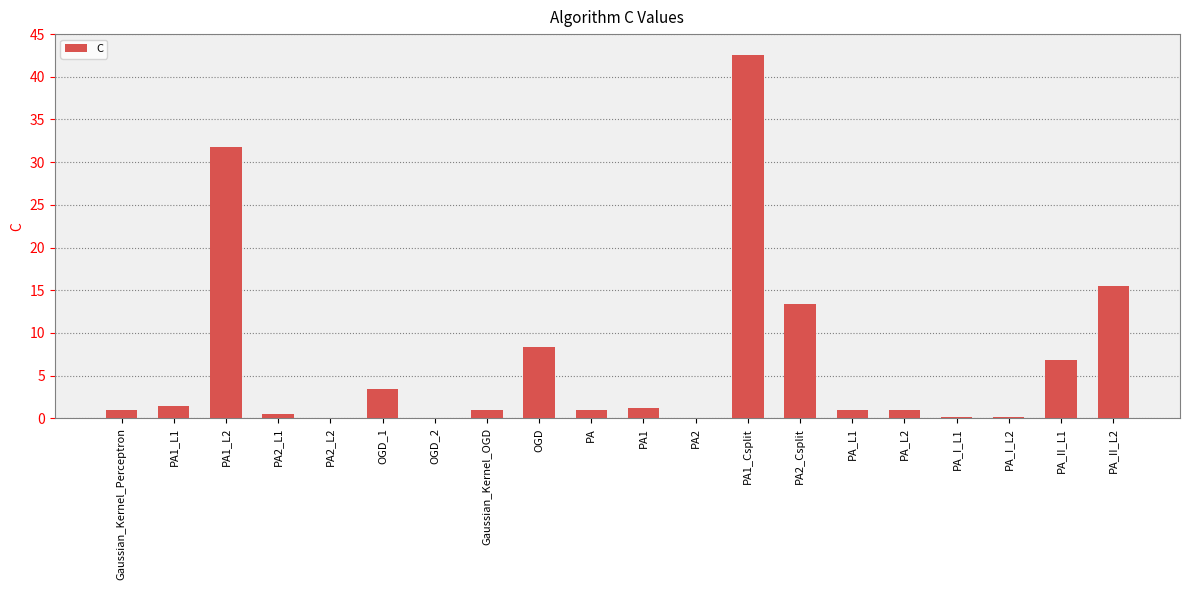

What is the ratio of the value at OGD to the value at PA1_Csplit?

0.2